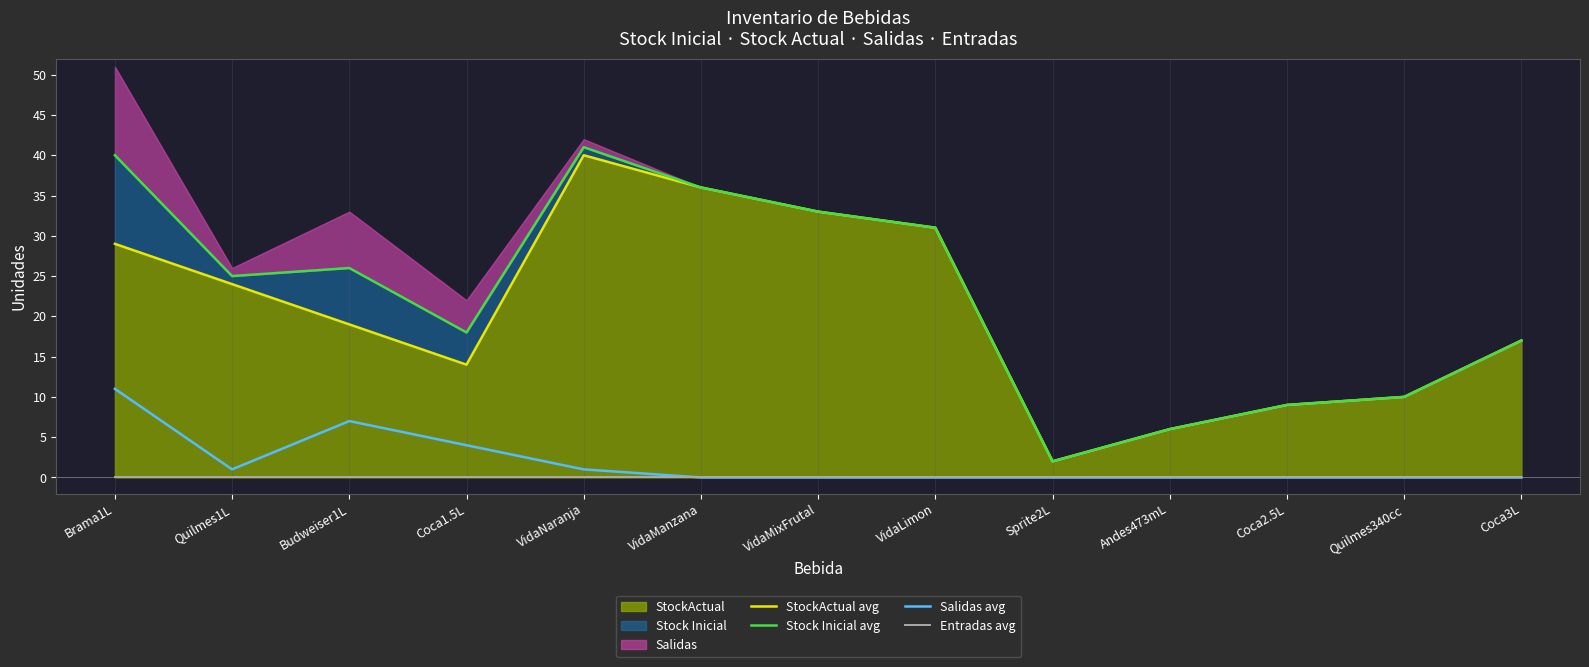

At which label is Salidas avg closest to 5?

Coca1.5L